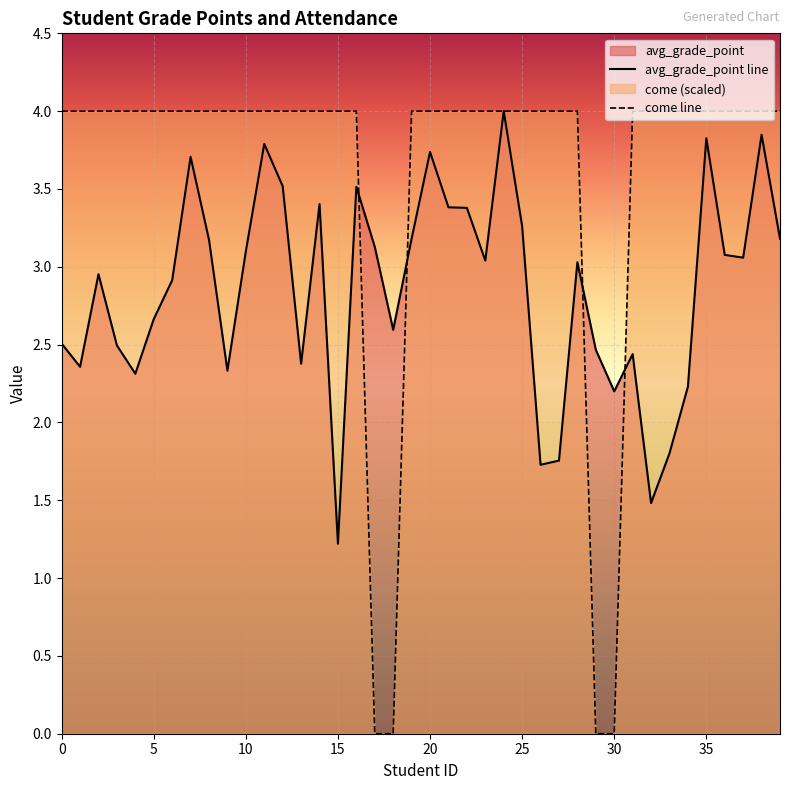

What is the difference between the maximum and second lowest values in the come line series?

4.0